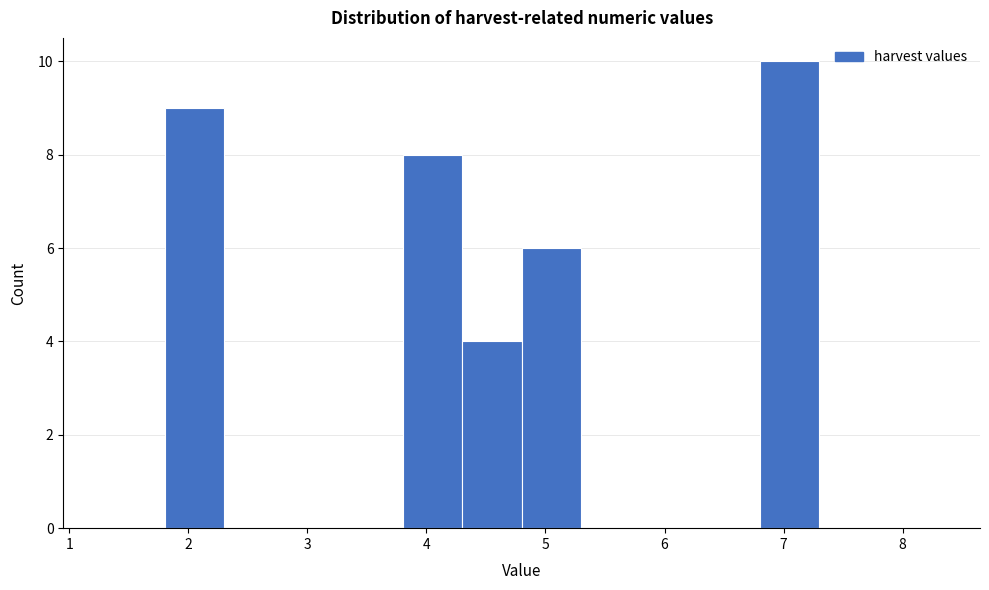

How tall is the bar that spans 1.8 to 2.3 on the x-axis? The values are not printed on the chart, so give them approximately, as read against the axis.

9